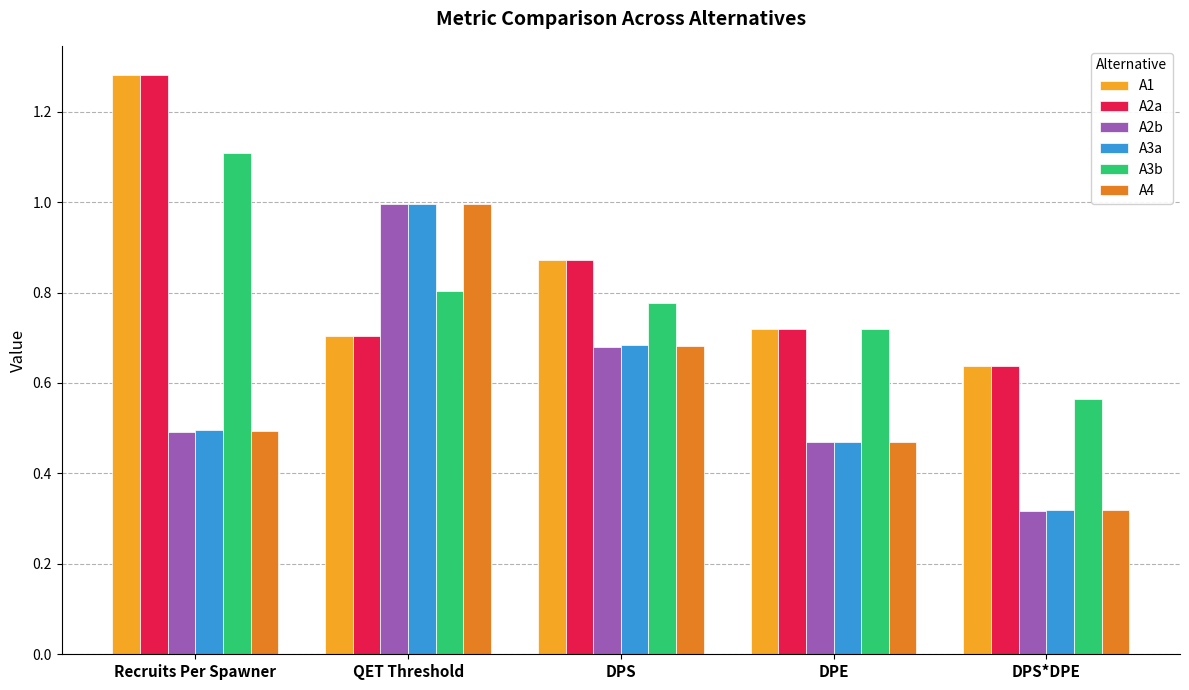

How many series are shown in this chart?

6